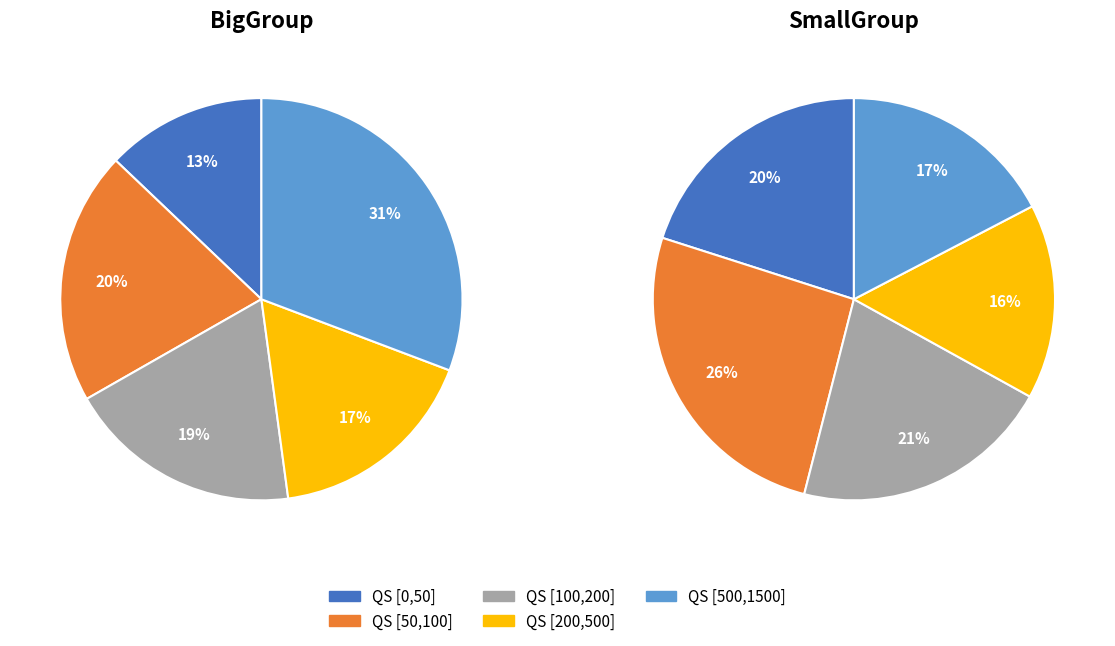

Does QS [500,1500] account for over 50% of the chart?

No